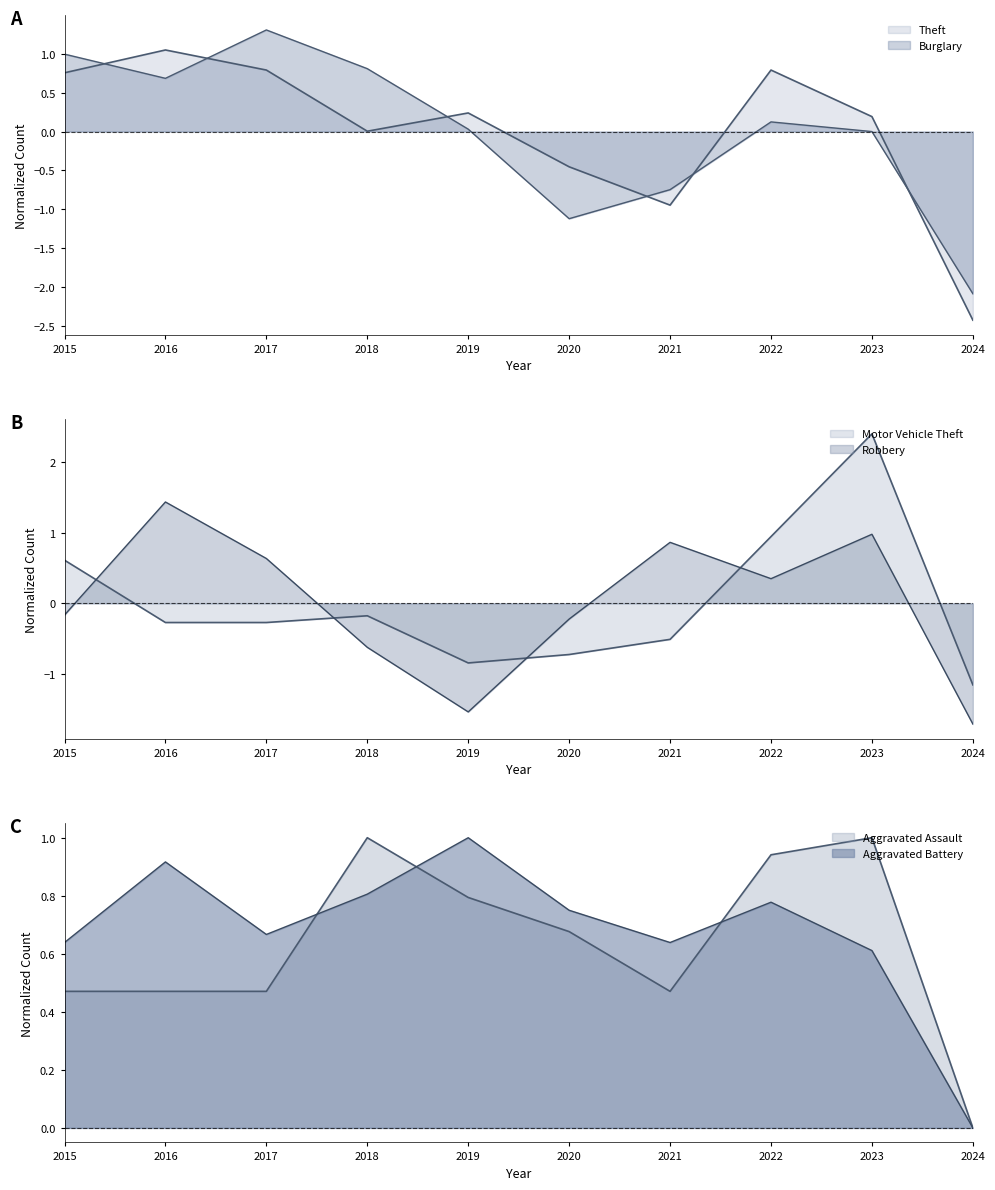

Which series changed the most between 2017 and 2024?

Burglary